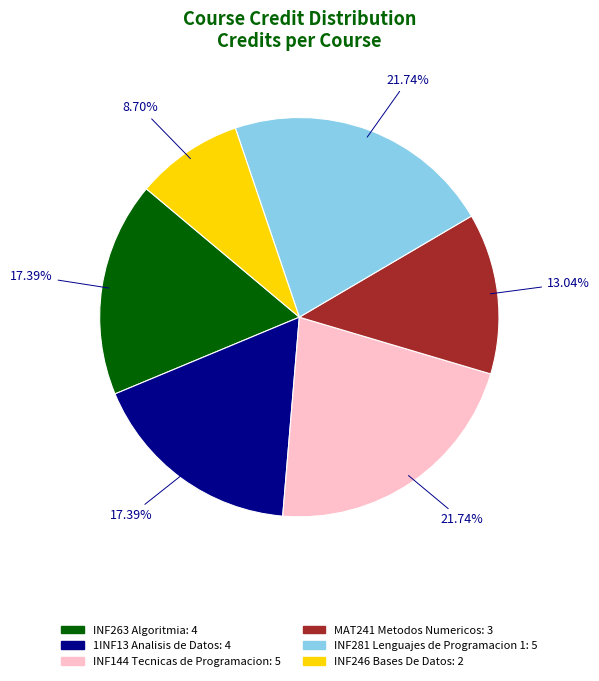

What percentage do INF144 Tecnicas de Programacion and 1INF13 Analisis de Datos together represent?

39.1%